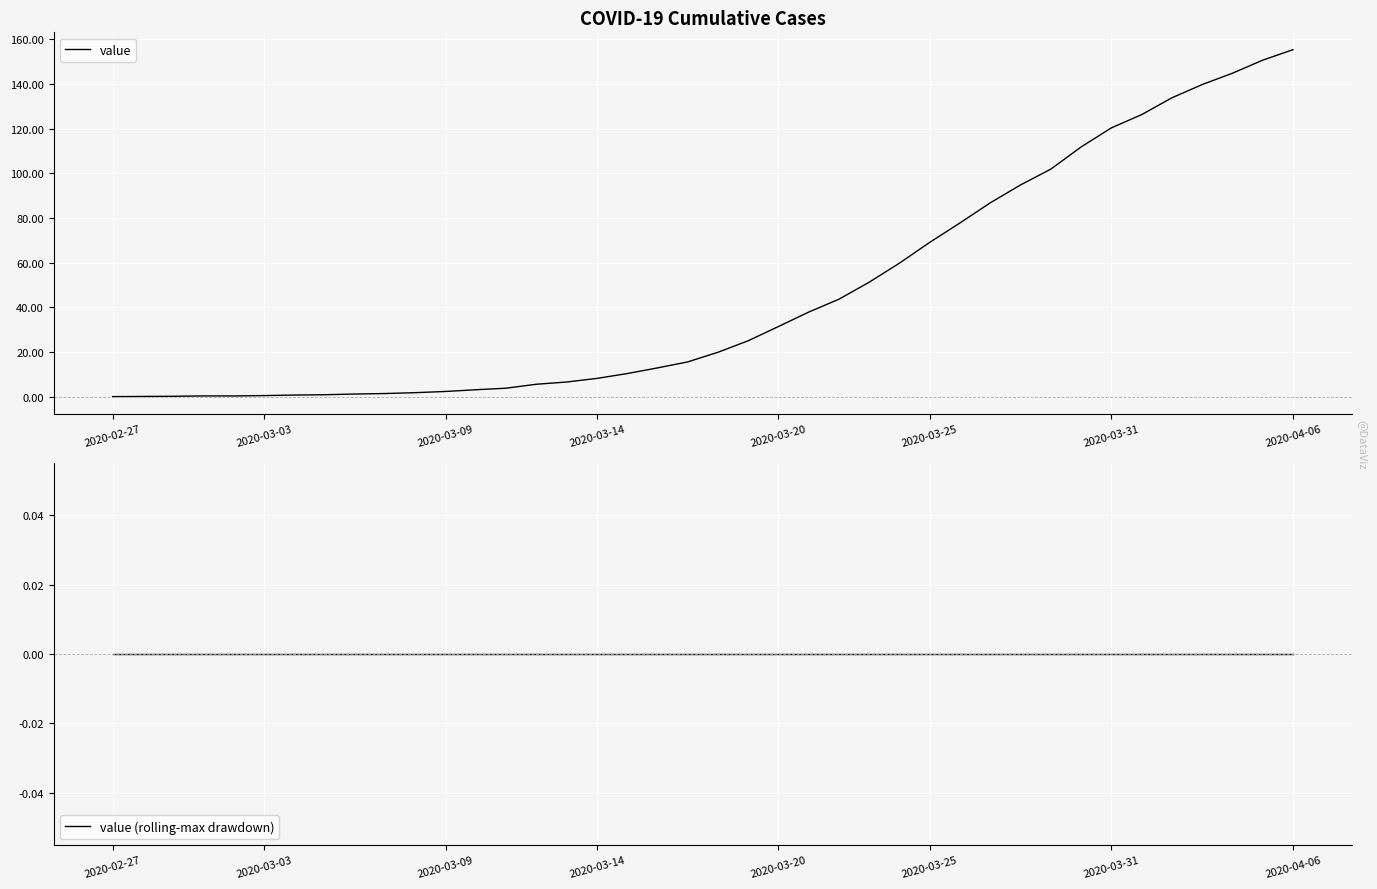

Is it true that value equals 21.4 at 2020-03-20?

False